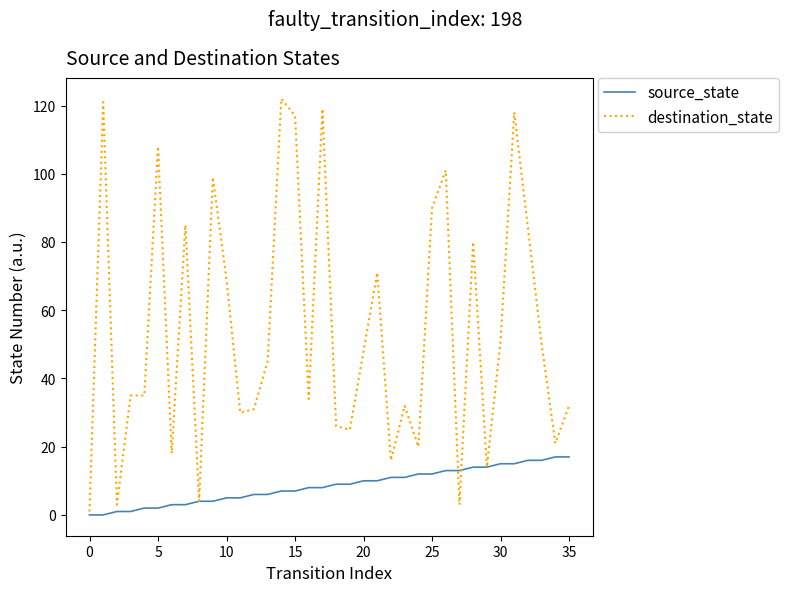

What is the maximum value for destination_state?

122